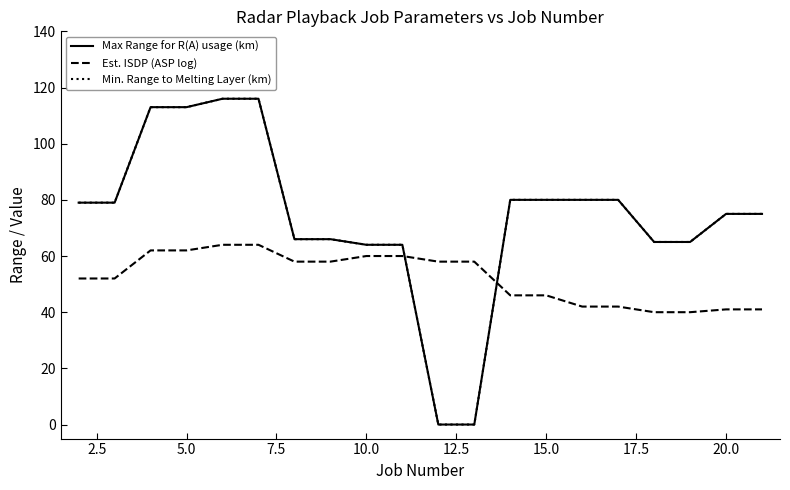

Does the chart have visible grid lines?

No